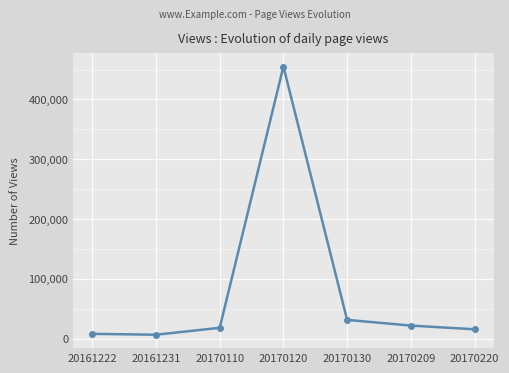

The value at 20170120 is 455003. True or false?

True